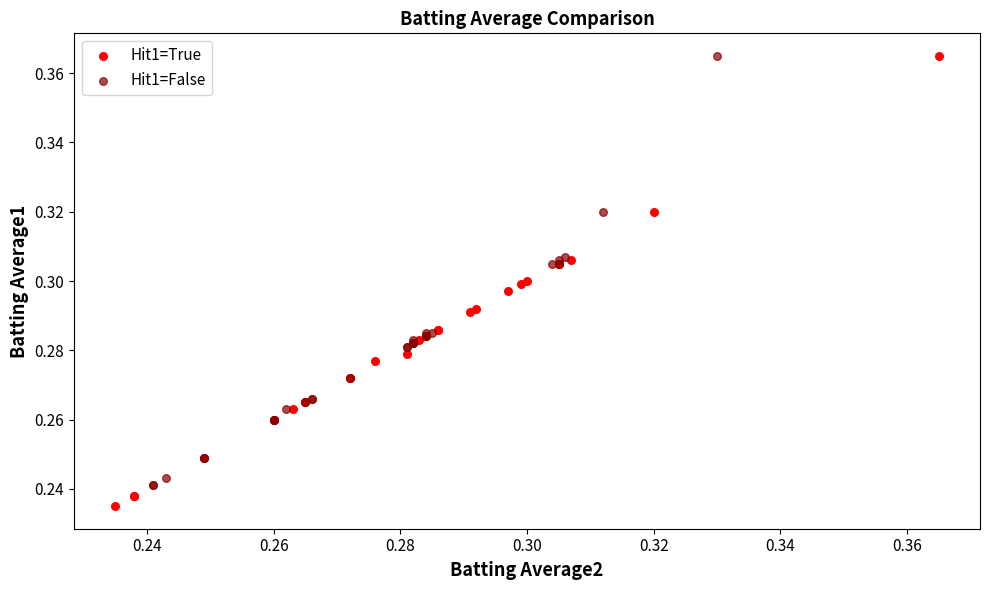

Which series reaches the minimum Y coordinate?

Hit1=True